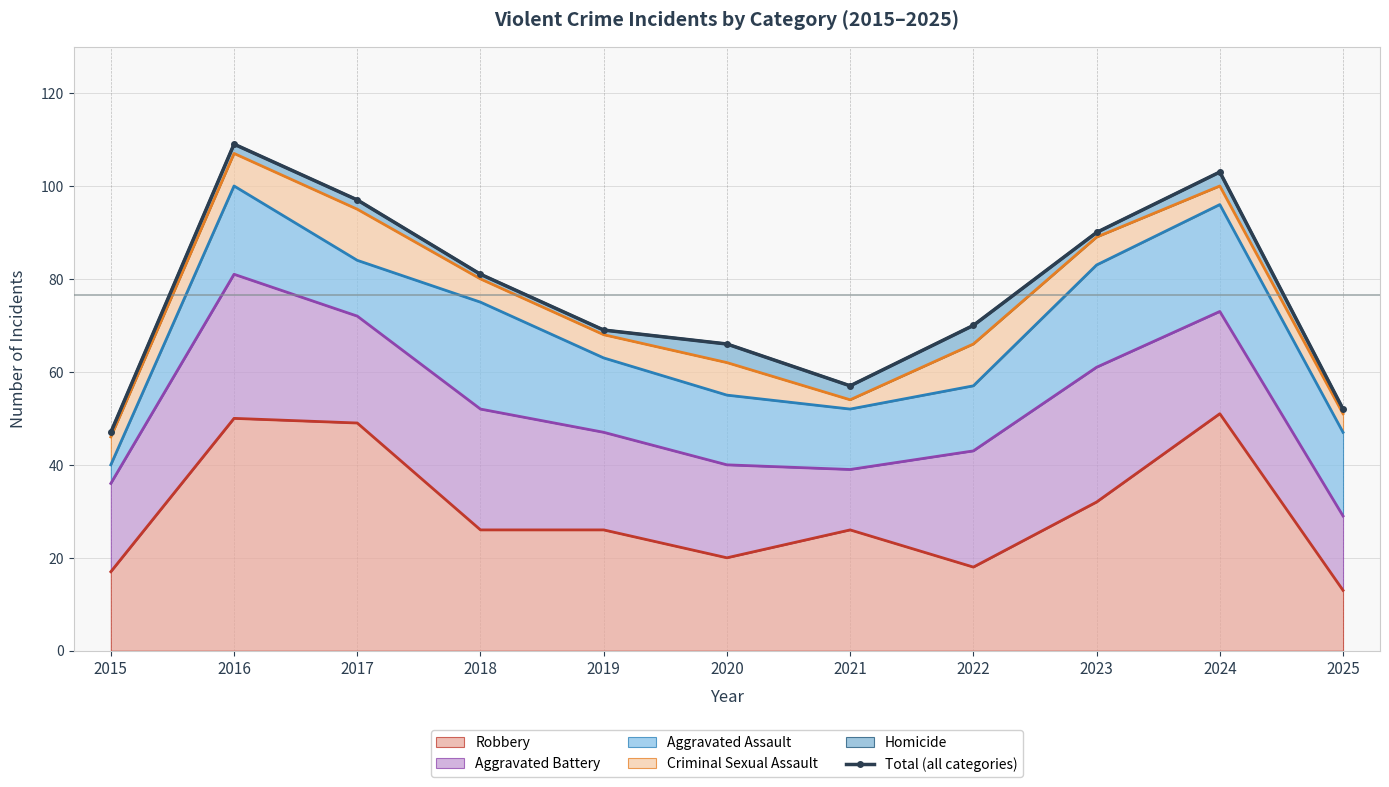

What is the difference between the second highest and minimum values?

56